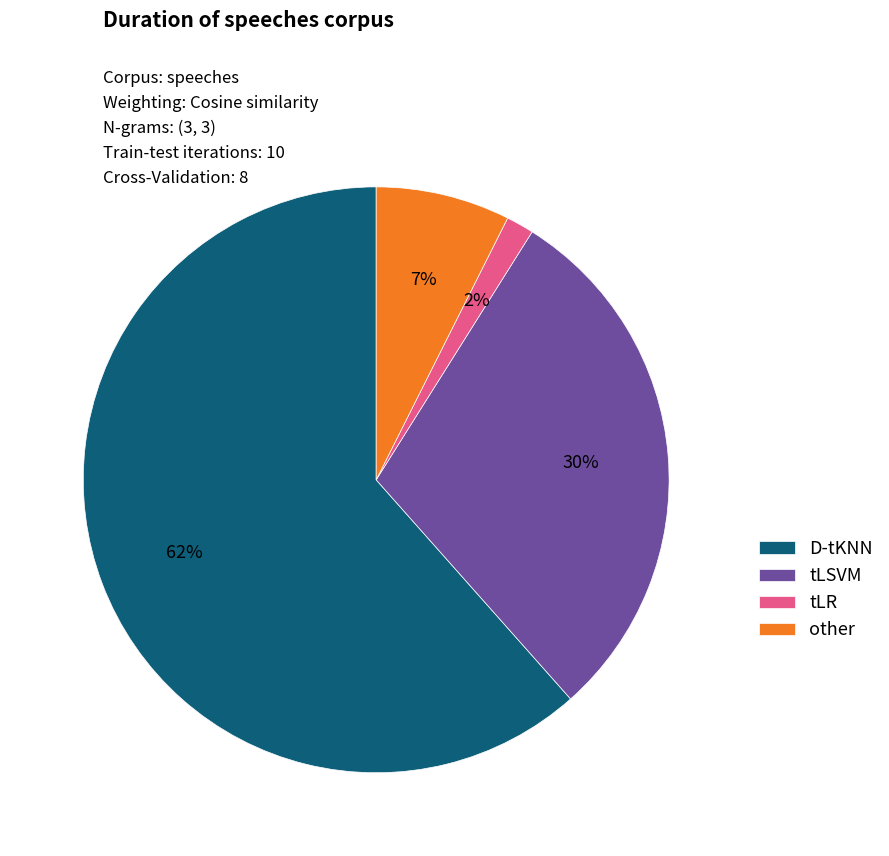

To the nearest percent, what is the average slice percentage?

25%